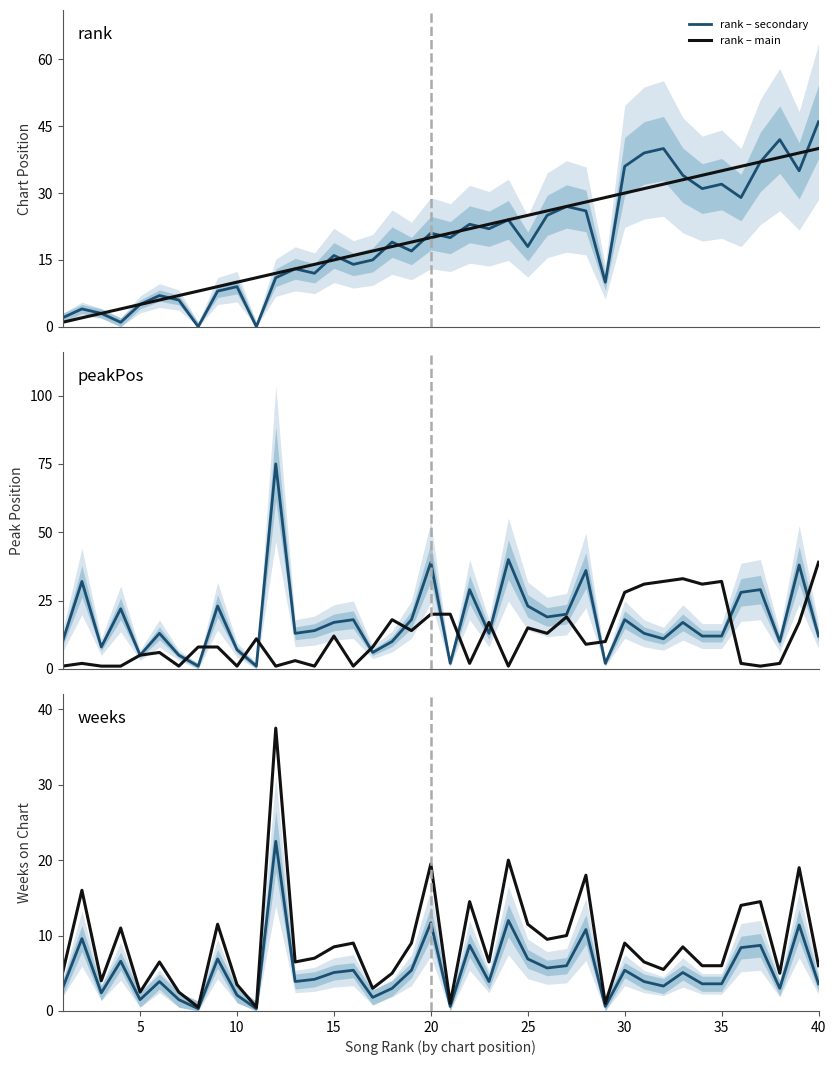

What is the highest value of the rank – main series?

40